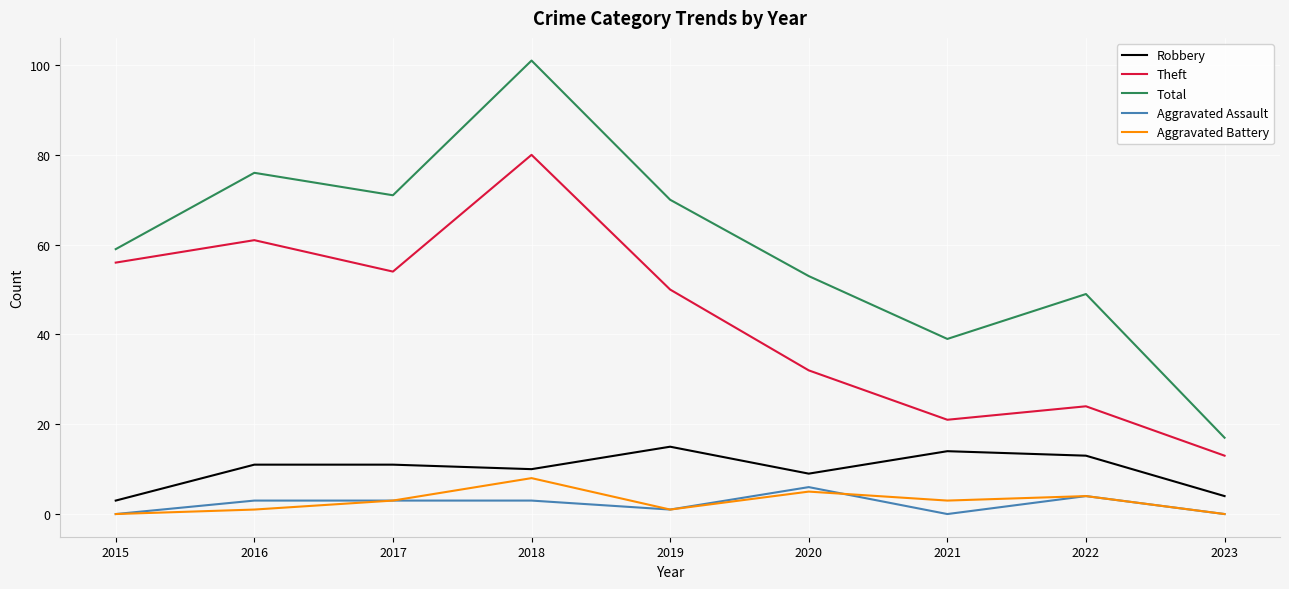

What is the difference between the highest and lowest values at 2015?

59